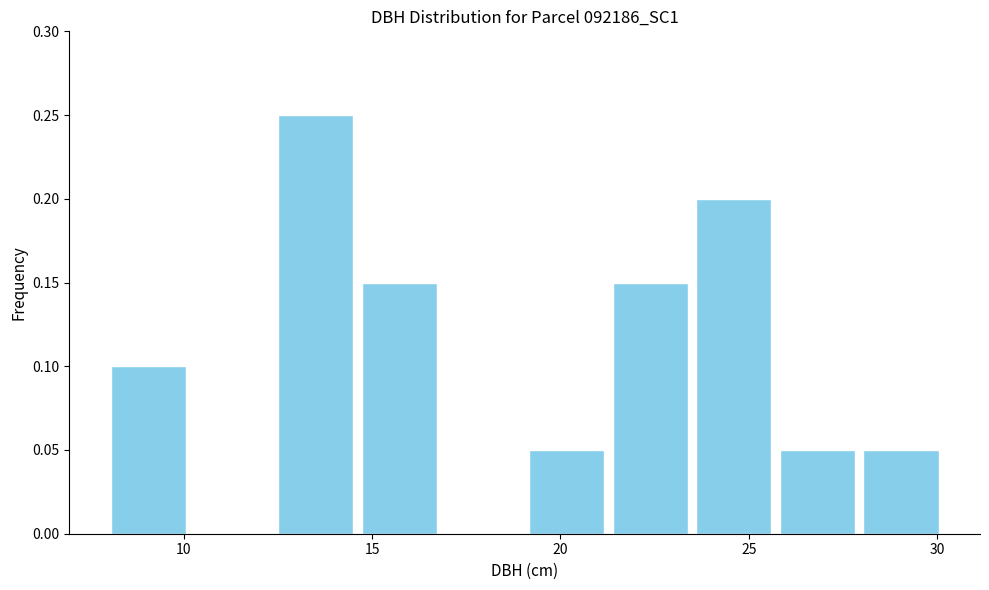

Over which range of the x-axis is the bar tallest?

12.5 to 14.5